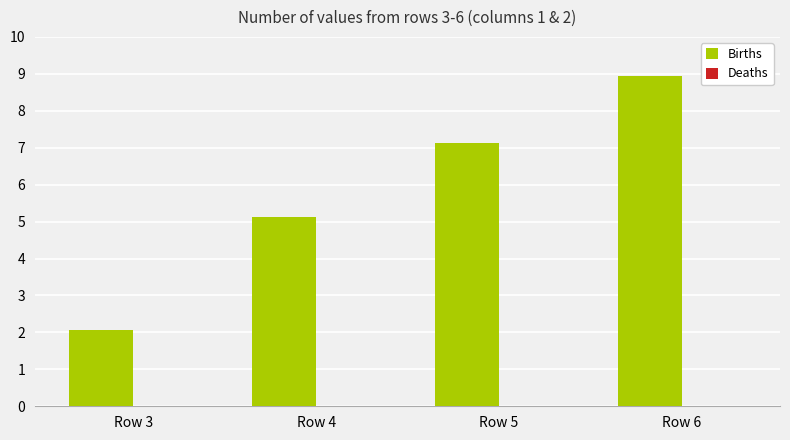

Does the chart contain stacked bars?

No